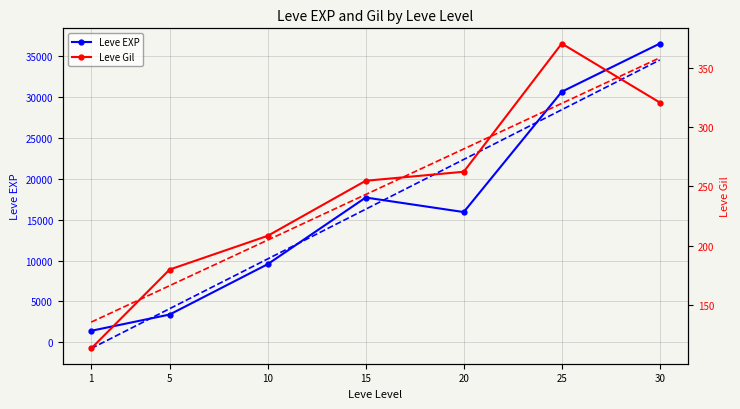

Which label corresponds to the smallest value in the chart?

1